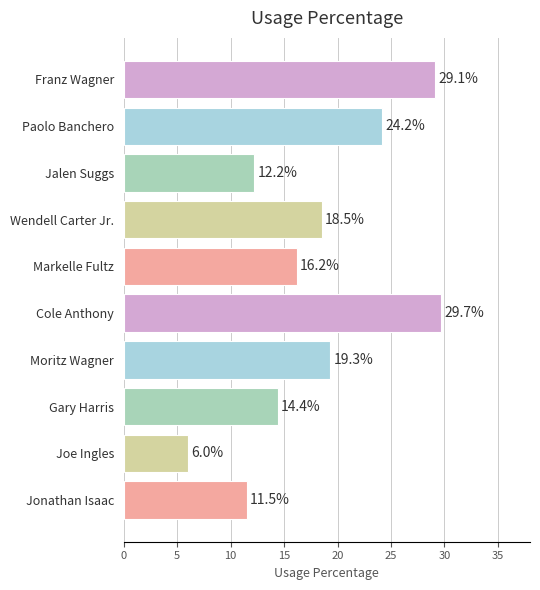

What is the value of the 3rd bar from the top?

12.2